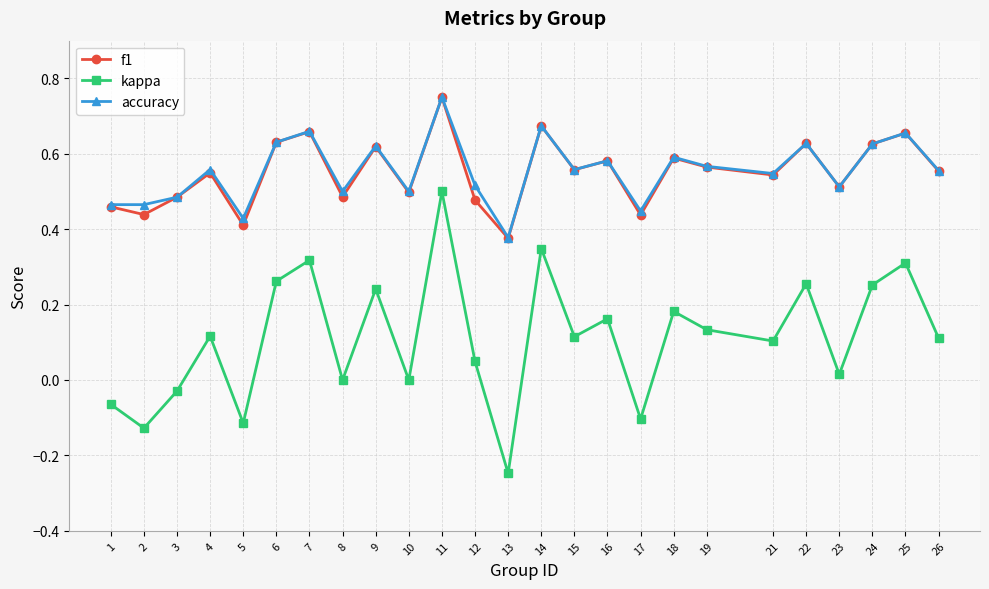

Where is the first local maximum for kappa?

4